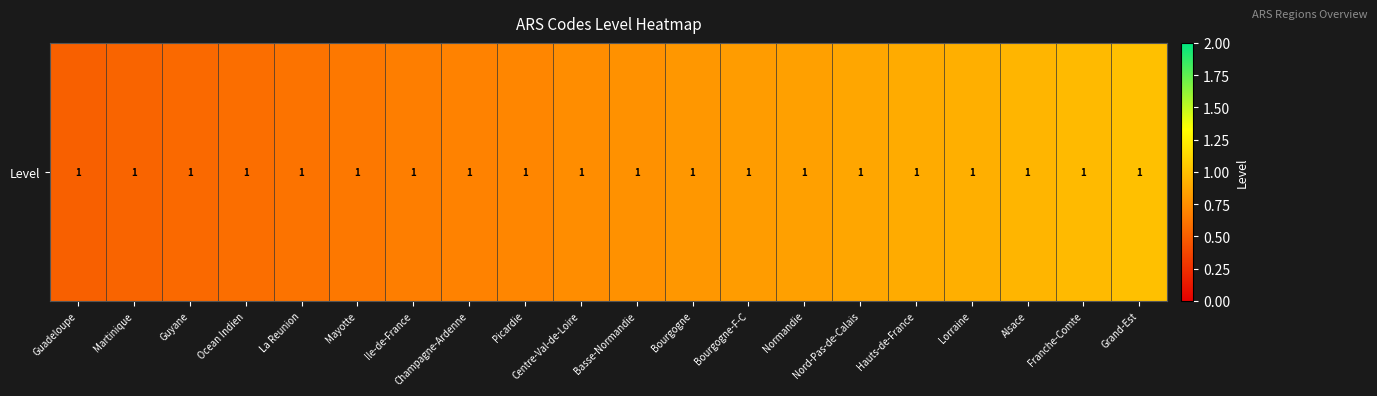

Which category has the highest value across all series?

Grand-Est